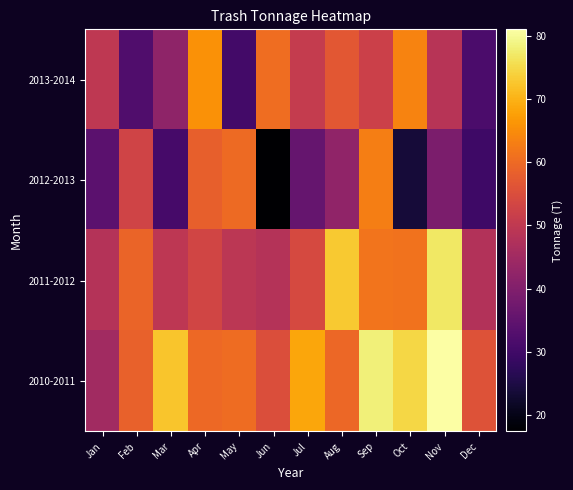

Reading right to left, what are all the values shown in this chart?

2013-2014: Dec=31.6	Nov=48.6	Oct=63.8	Sep=52.0	Aug=56.9	Jul=50.7	Jun=60.5	May=30.3	Apr=65.8	Mar=42.1	Feb=32.5	Jan=49.7
2012-2013: Dec=29.8	Nov=39.2	Oct=23.7	Sep=63.1	Aug=42.3	Jul=35.6	Jun=17.3	May=60.1	Apr=58.3	Mar=30.9	Feb=52.8	Jan=34.3
2011-2012: Dec=47.9	Nov=76.9	Oct=61.3	Sep=61.5	Aug=72.9	Jul=54.0	Jun=48.2	May=49.3	Apr=53.1	Mar=49.6	Feb=59.0	Jan=48.0
2010-2011: Dec=55.8	Nov=81.1	Oct=74.8	Sep=78.1	Aug=59.6	Jul=68.6	Jun=55.0	May=60.4	Apr=59.9	Mar=72.6	Feb=58.6	Jan=45.2